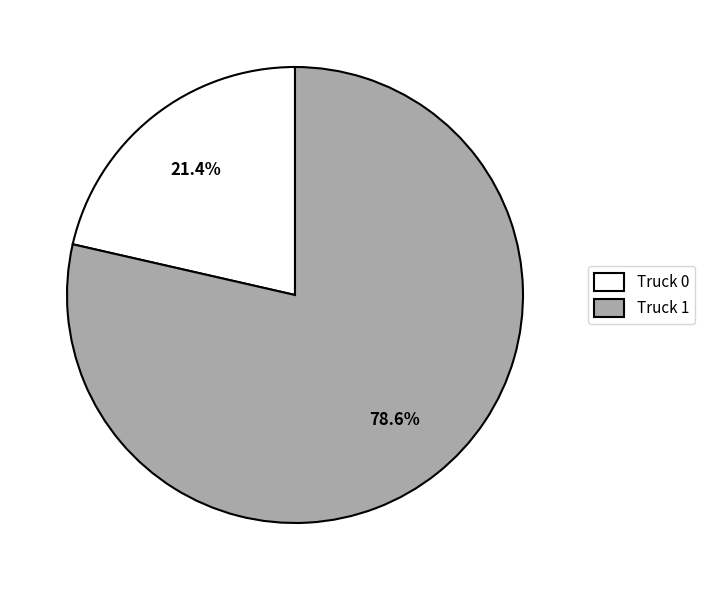

Which has a higher value, Truck 0 or Truck 1?

Truck 1